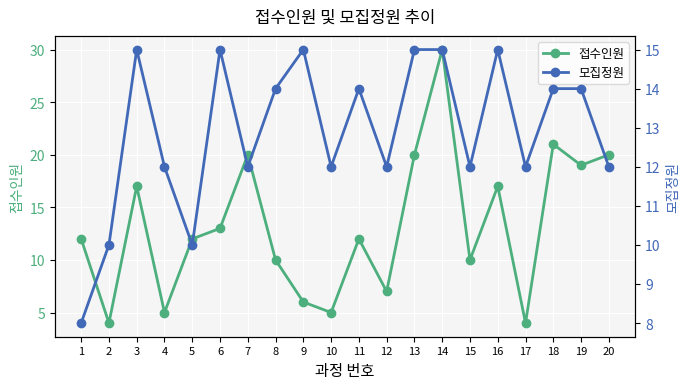

What is the sum of all 모집정원 values?

258